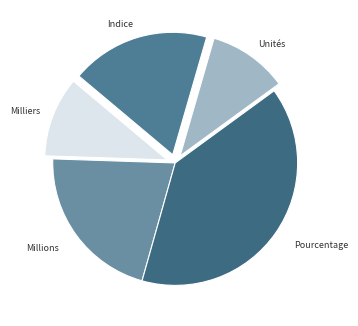

Which category has the biggest portion of the pie?

Pourcentage